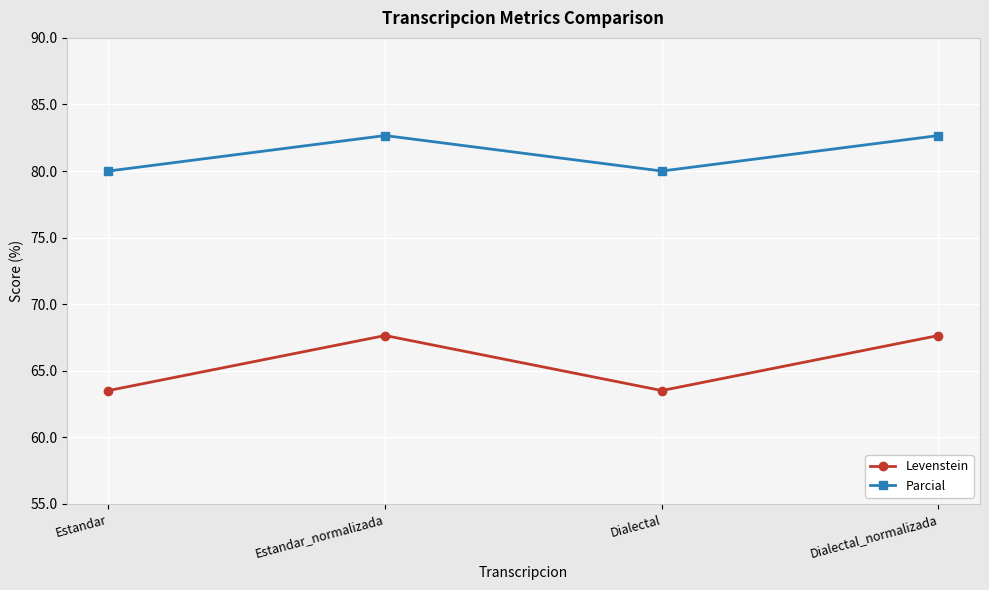

True or false: Parcial has a value of 82.7 at Dialectal_normalizada.

True